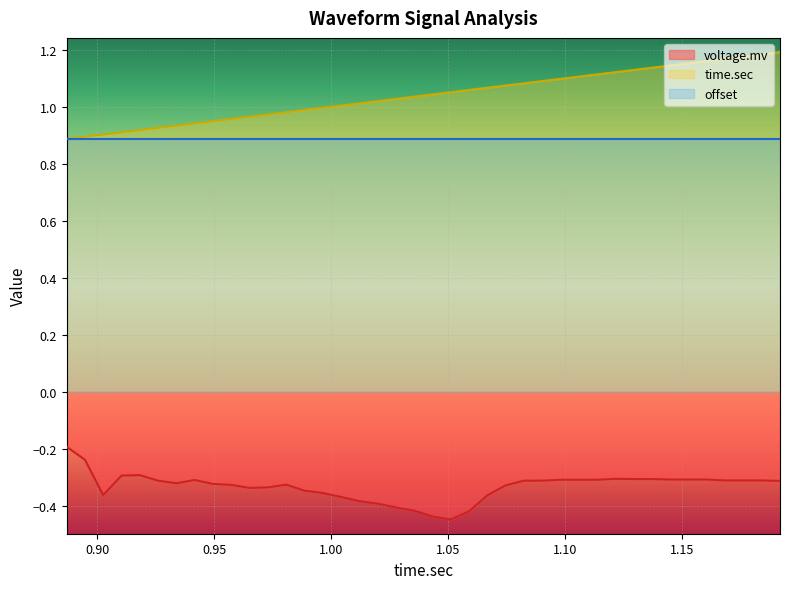

Which series has the largest total across all categories?

time.sec